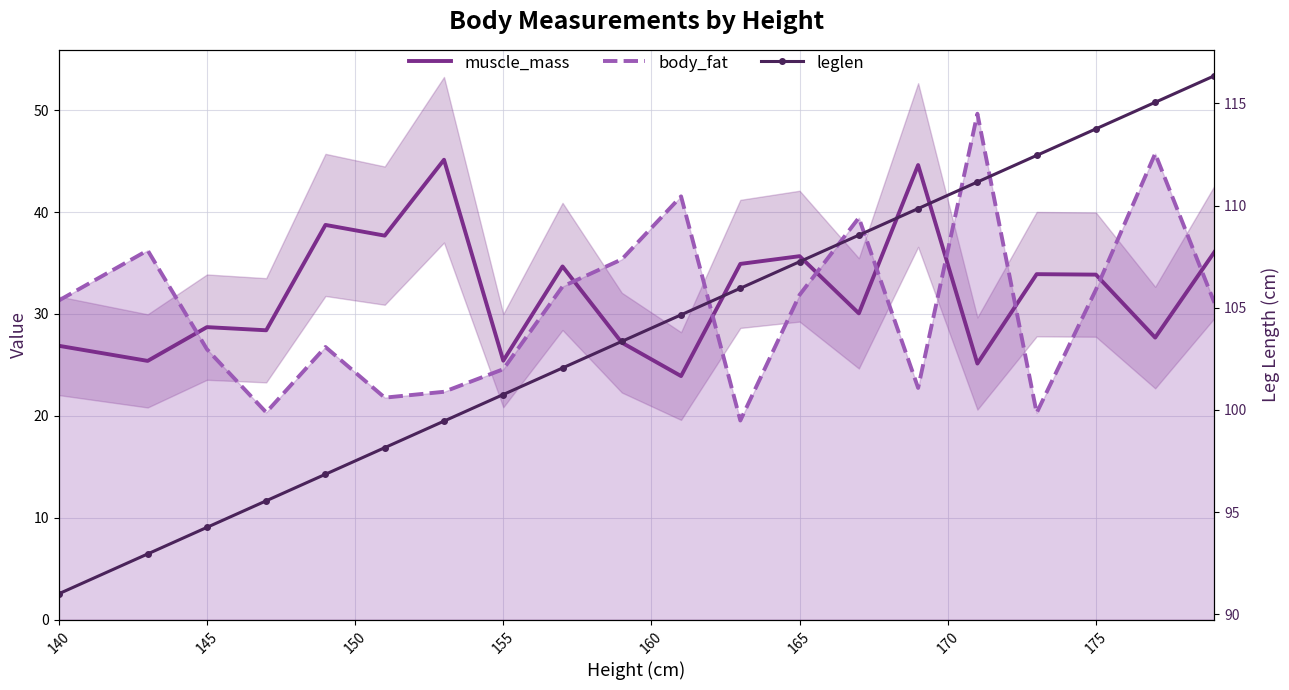

How many interior local valleys does the body_fat series have?

5